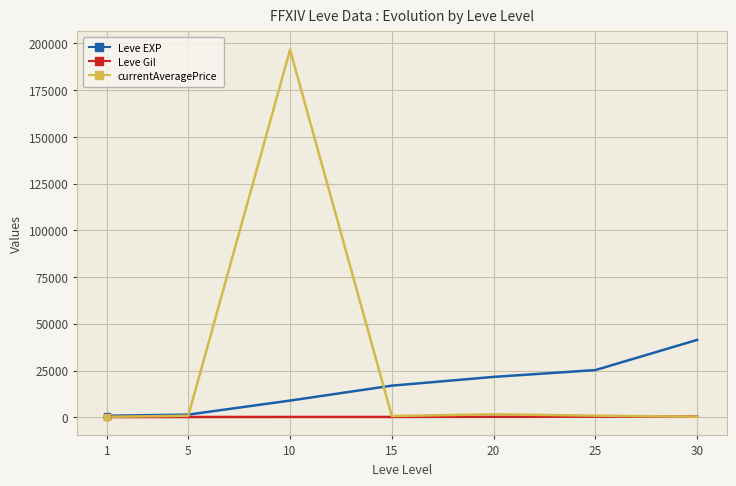

Which series has the largest total across all categories?

currentAveragePrice